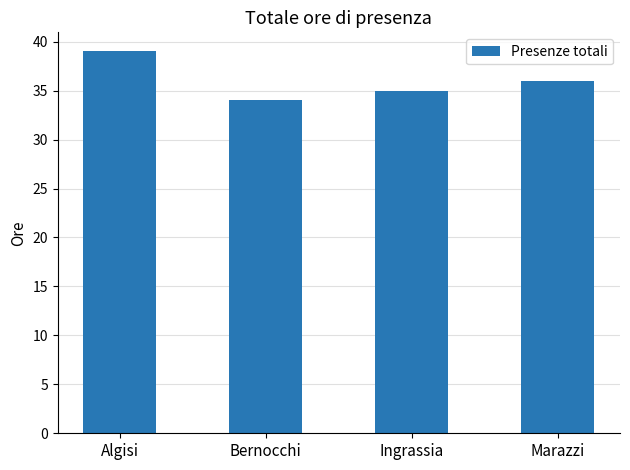

At which category does the chart reach its minimum across all series?

Bernocchi